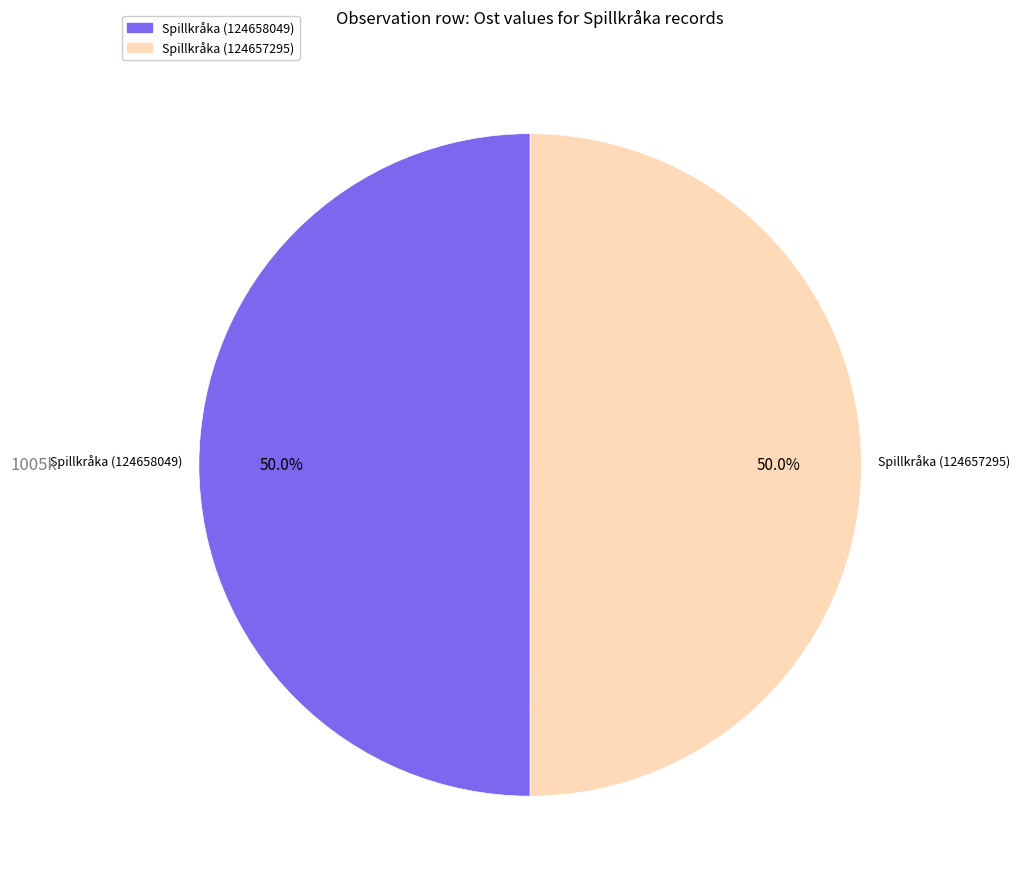

What is the ratio of the value at Spillkråka (124657295) to the value at Spillkråka (124658049)?

1.0